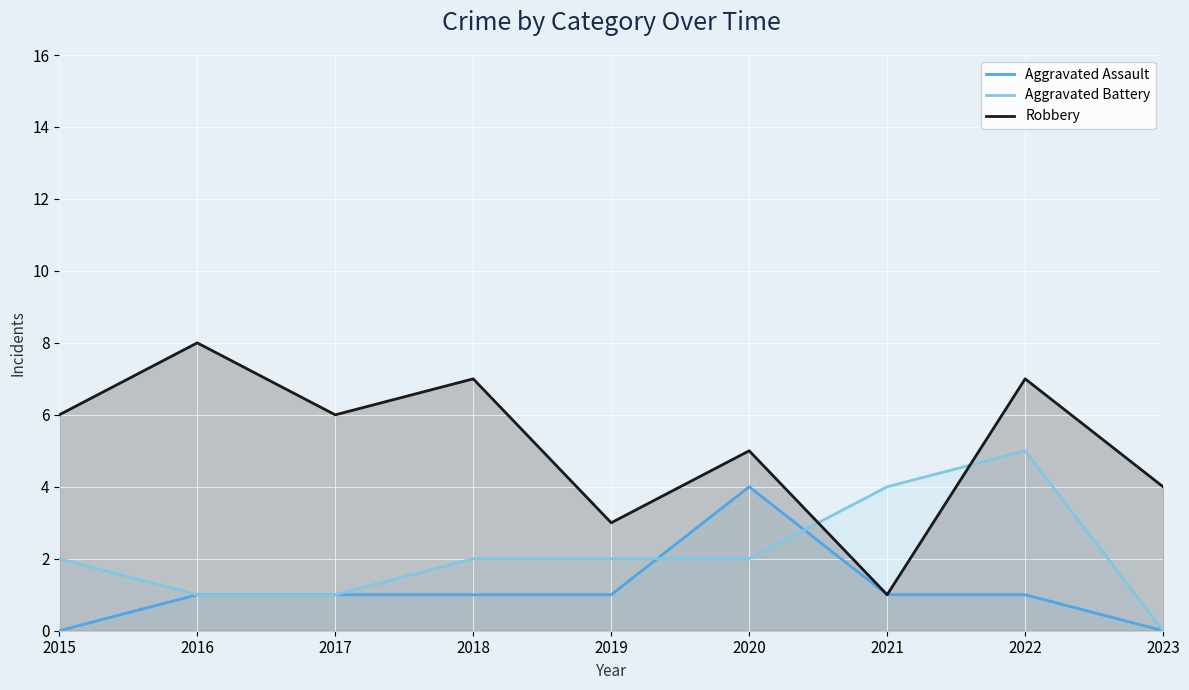

Is the value of Robbery at 2020 greater than the value of Aggravated Battery at 2019?

Yes